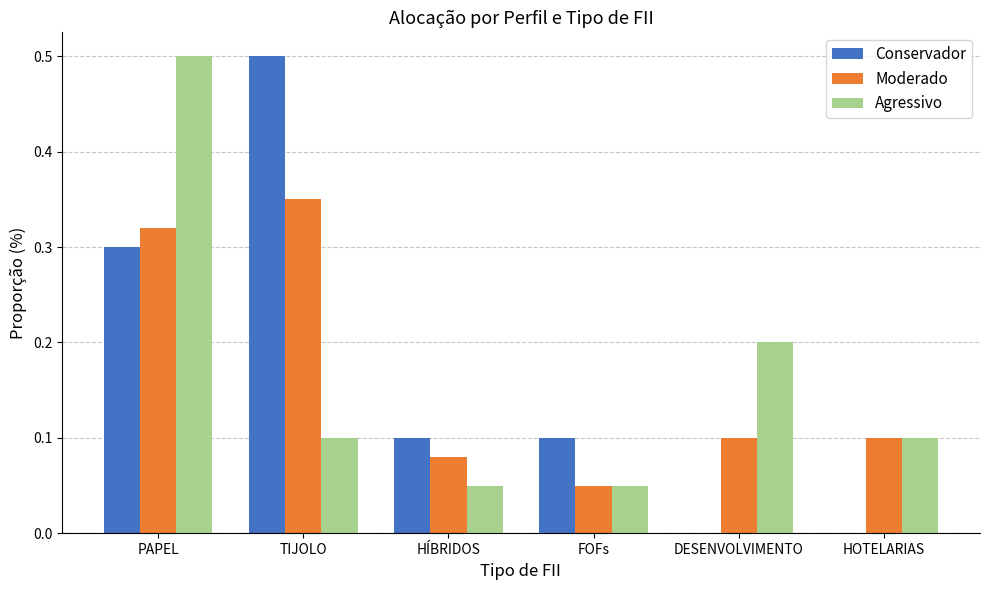

Is the value of Agressivo at HÍBRIDOS greater than the value of Conservador at TIJOLO?

No